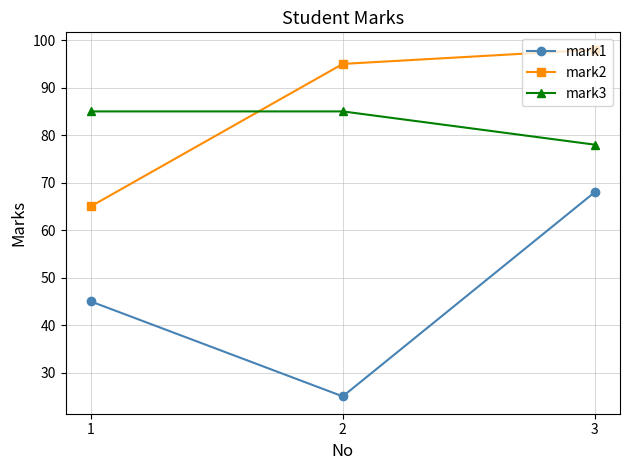

Reading left to right, what are all the values shown in this chart?

mark1: 1=45	2=25	3=68
mark2: 1=65	2=95	3=98
mark3: 1=85	2=85	3=78